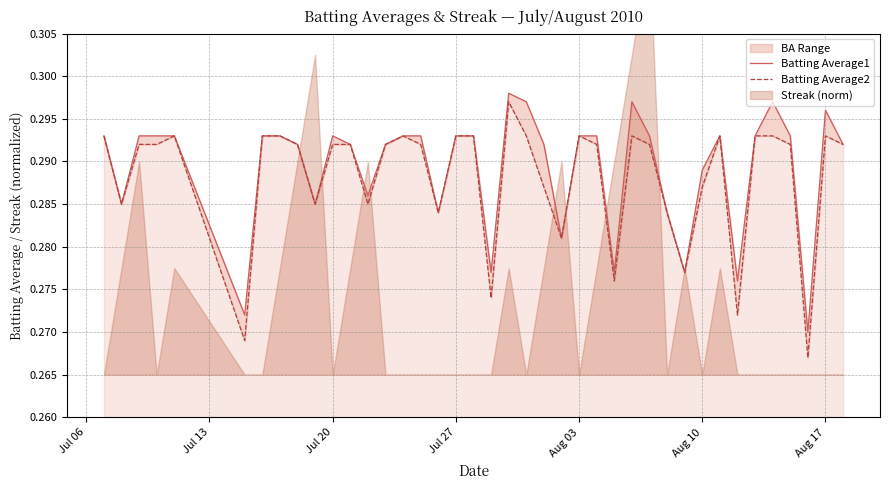

Does the chart display data point markers on the line(s)?

No